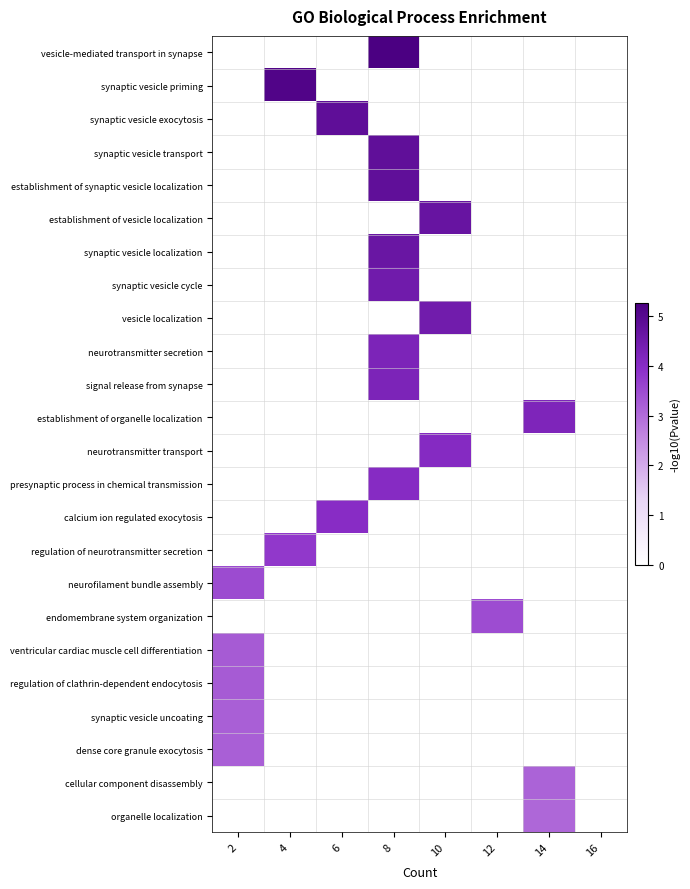

How many data points does each series have?

8